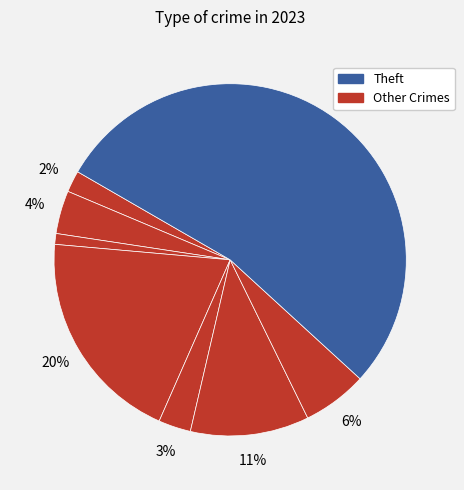

How many slices are in this pie chart?

8